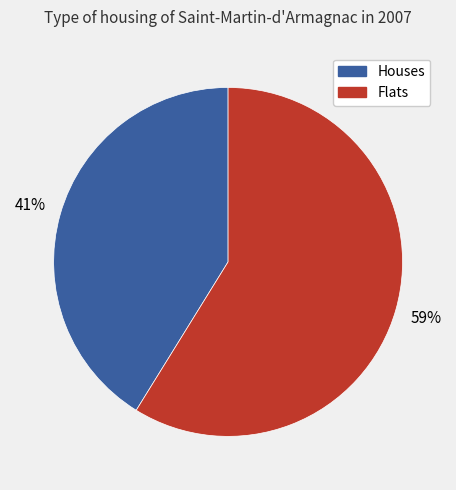

Does any single category account for the majority?

Yes